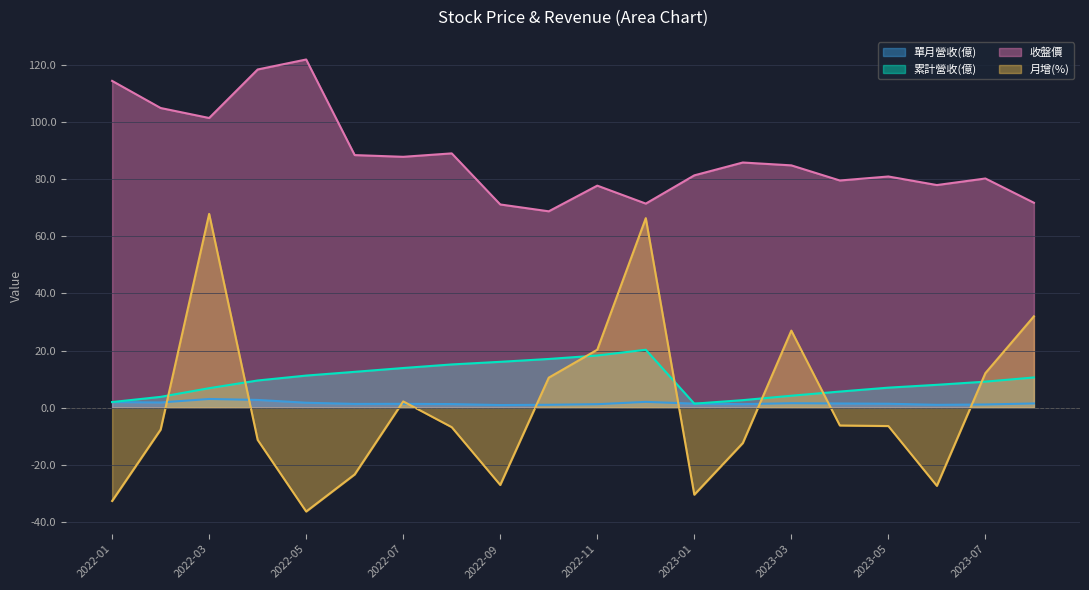

What are all the series names shown in the legend?

單月營收(億), 累計營收(億), 收盤價, 月增(%)